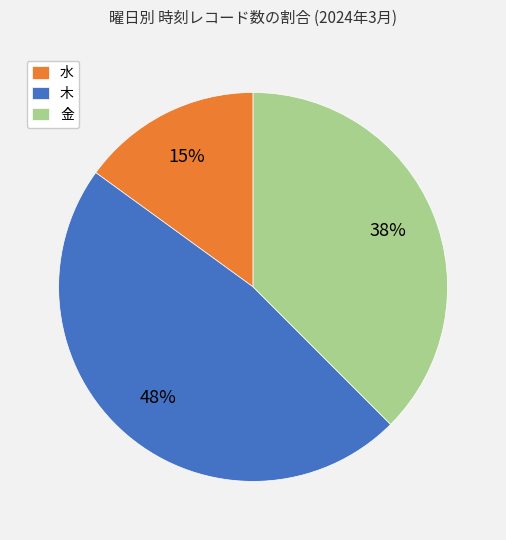

To the nearest percent, what percentage of the pie is 水?

15%